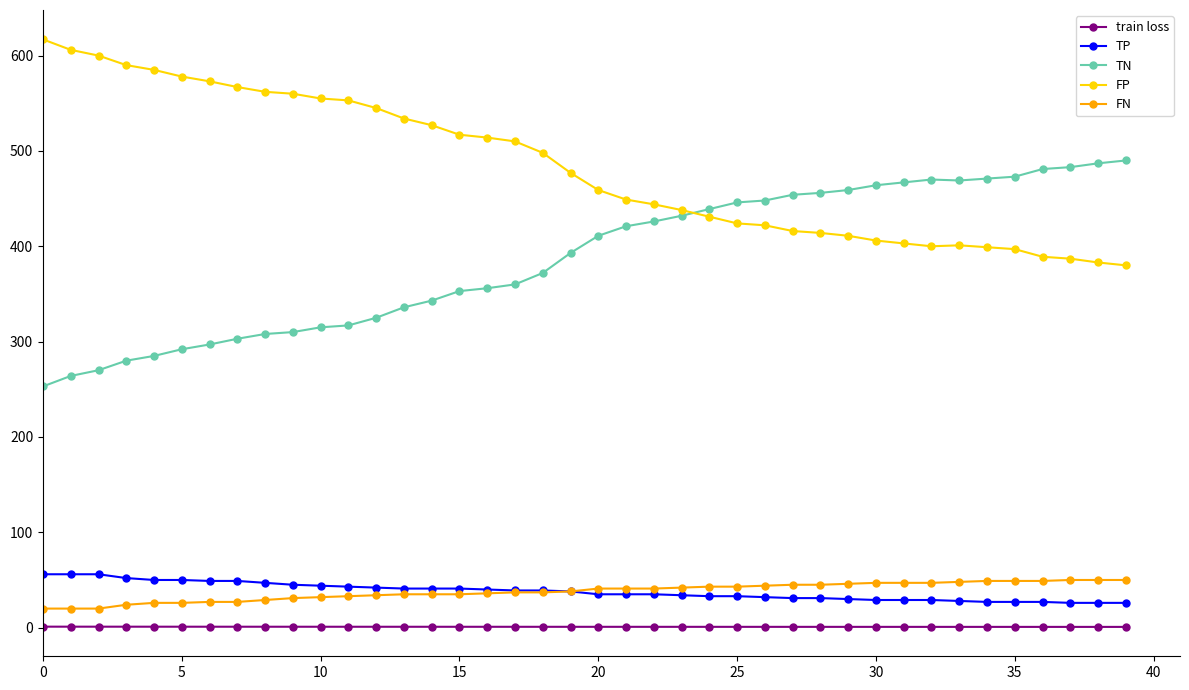

At how many categories does at least one series exceed 139?

40